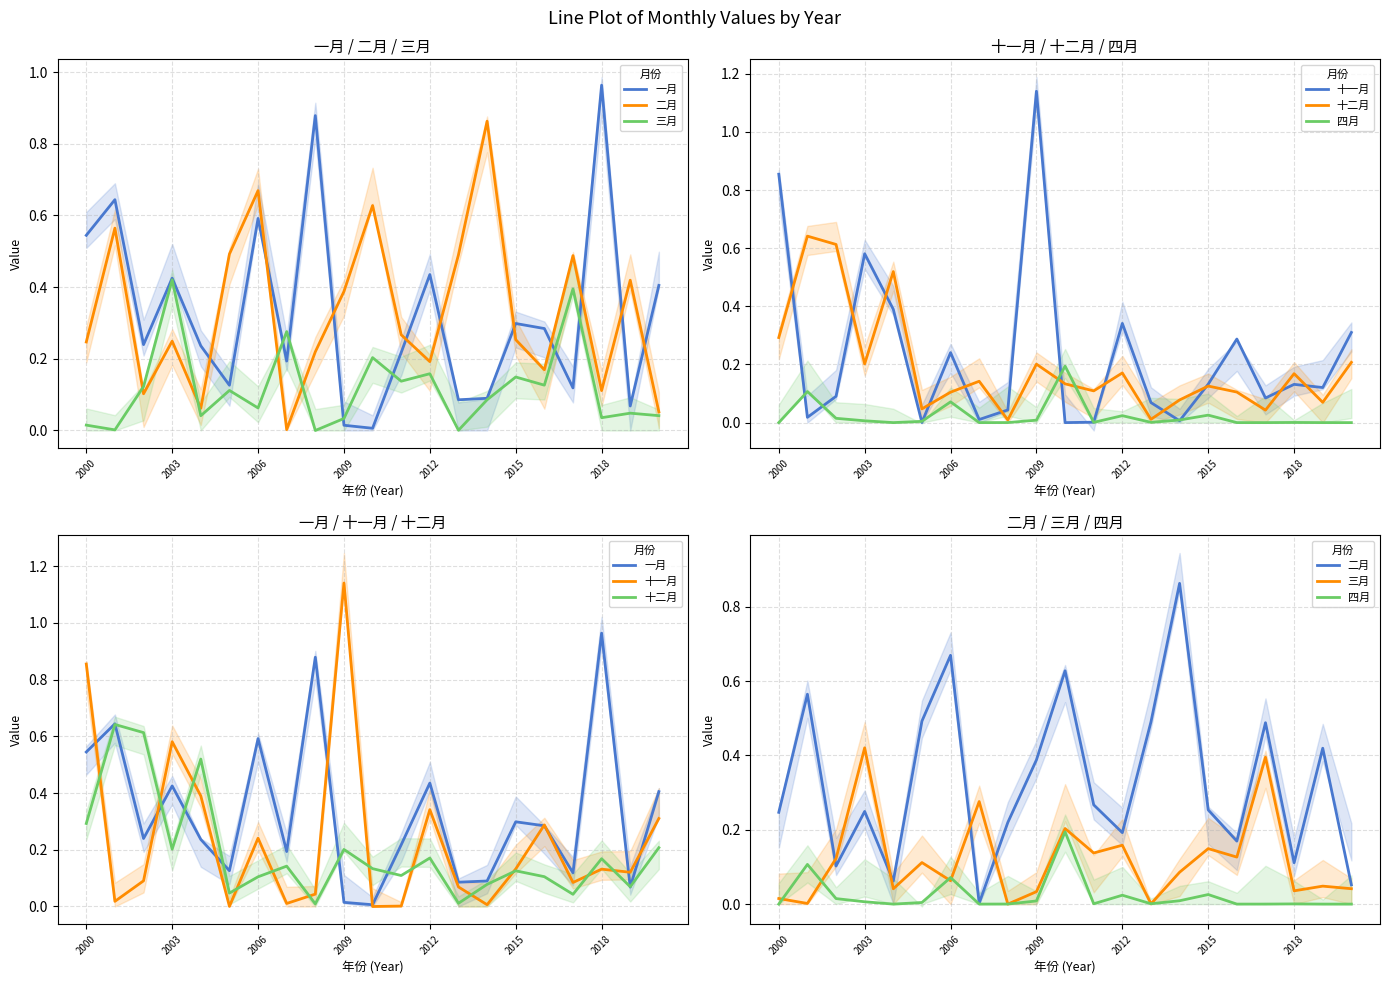

What are all the series names shown in the legend?

一月, 二月, 三月, 十一月, 十二月, 四月